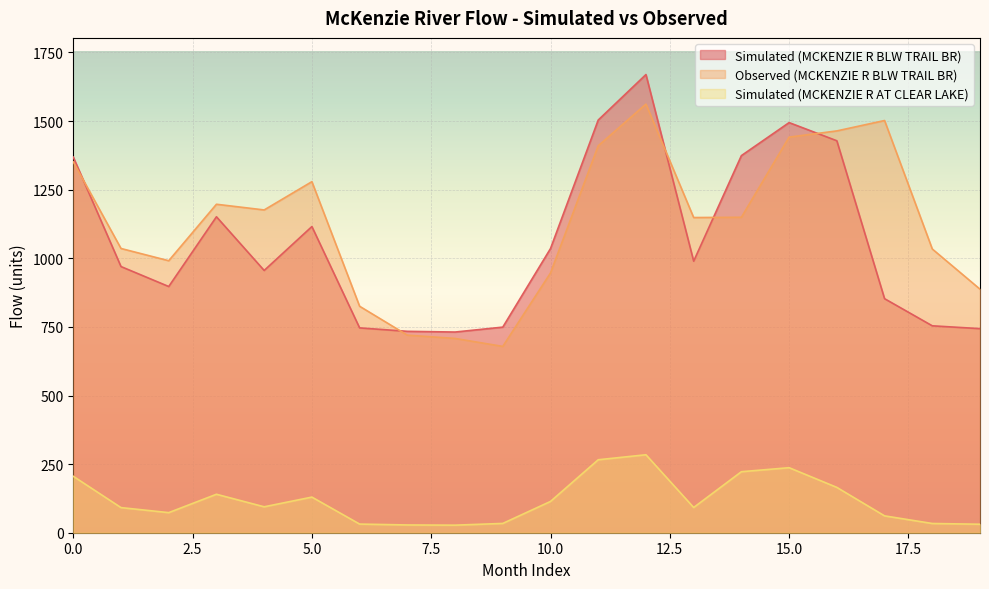

Which series ends up on top after the final intersection of Observed (MCKENZIE R BLW TRAIL BR) and Simulated (MCKENZIE R BLW TRAIL BR)?

Observed (MCKENZIE R BLW TRAIL BR)